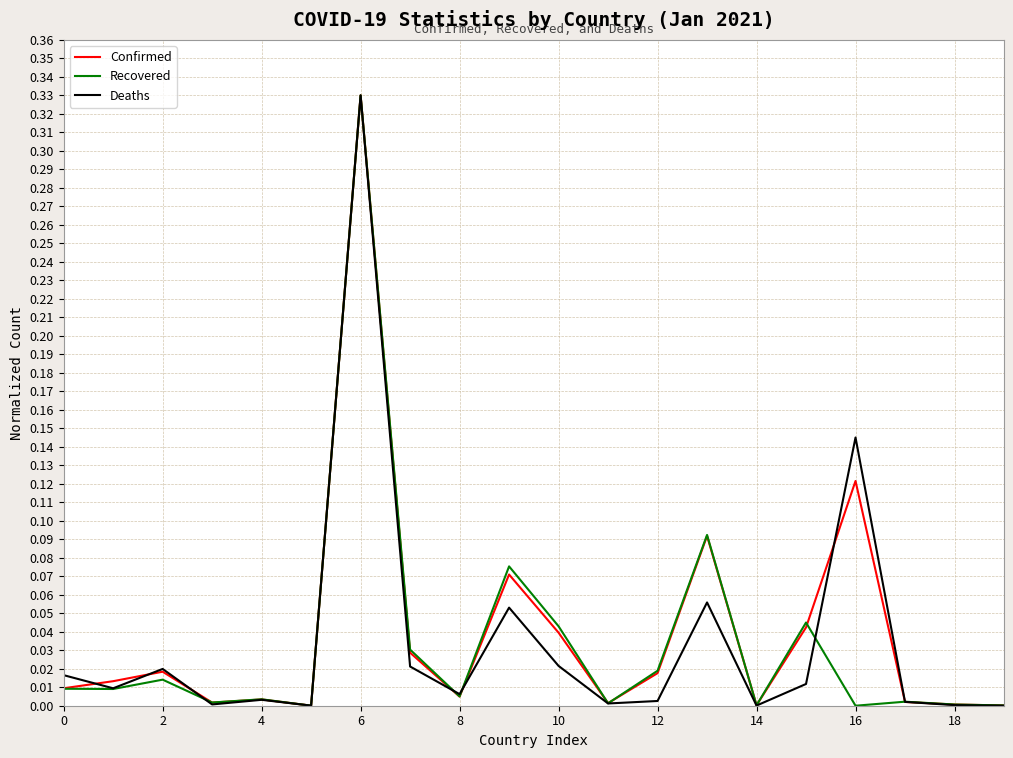

What are all the series names shown in the legend?

Confirmed, Recovered, Deaths